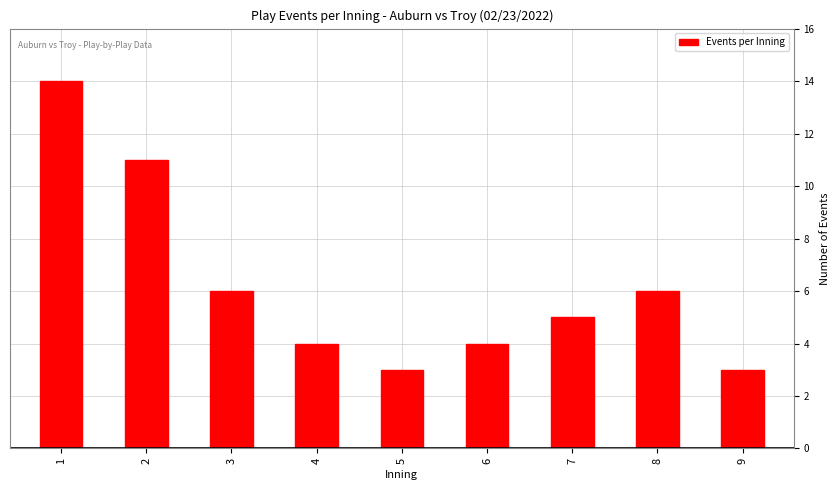

What is the maximum value shown in the chart?

14